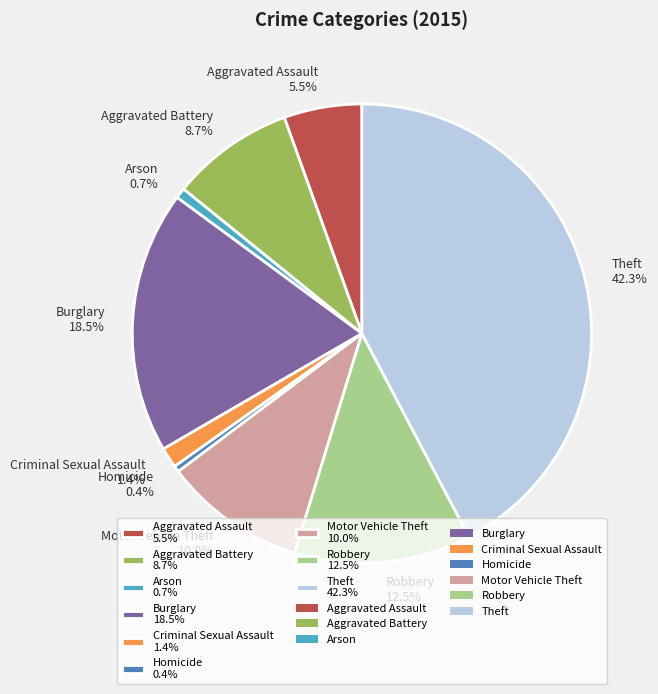

Does Motor Vehicle Theft 10.0% represent more than half of the total?

No